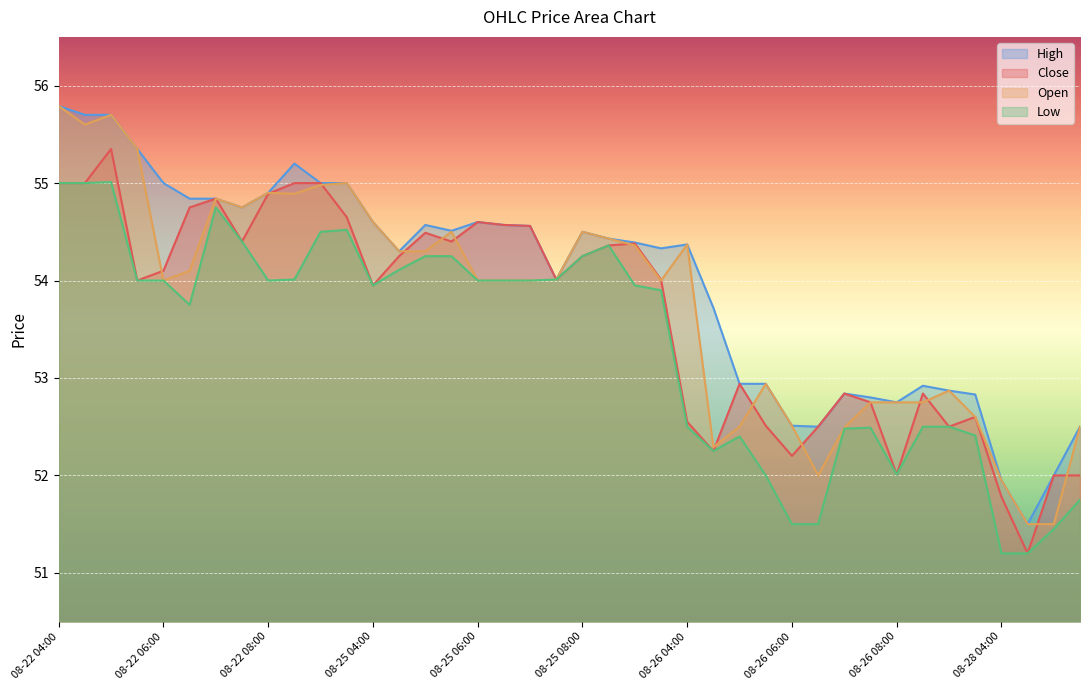

What is the spread (max minus min) of values at 08-26 05:00?

0.5